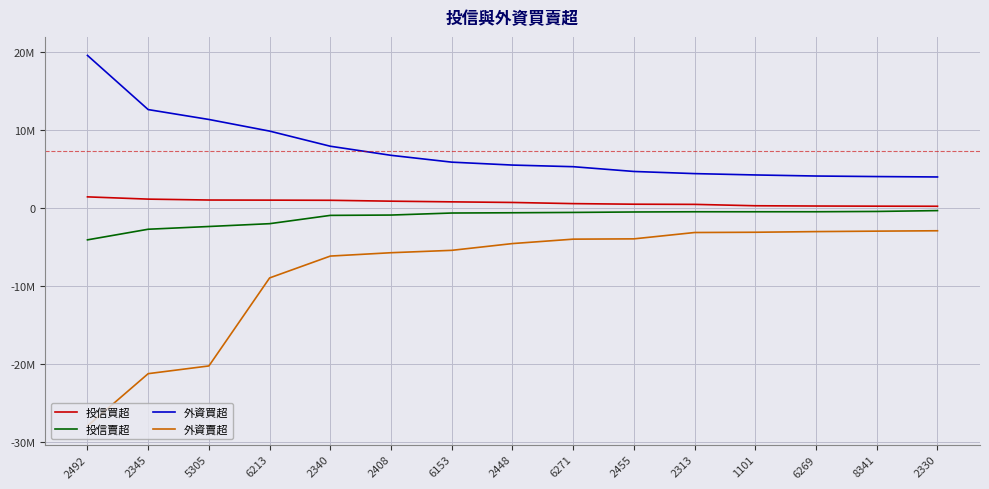

Which series has the largest range (max minus min)?

外資賣超